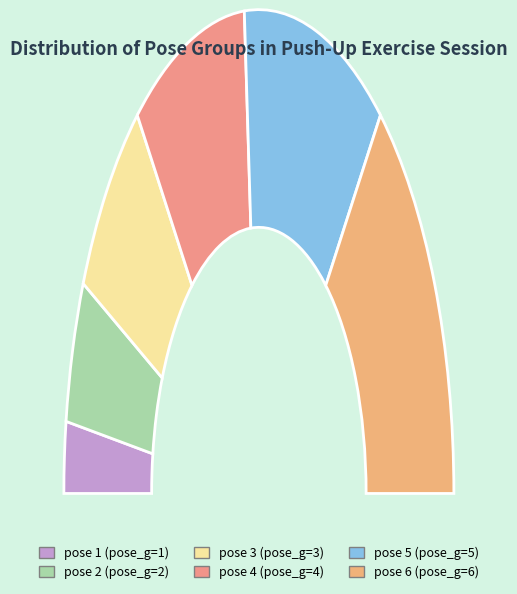

To the nearest percent, what is the difference between the pose 2 and pose 6 slice percentages?

19%